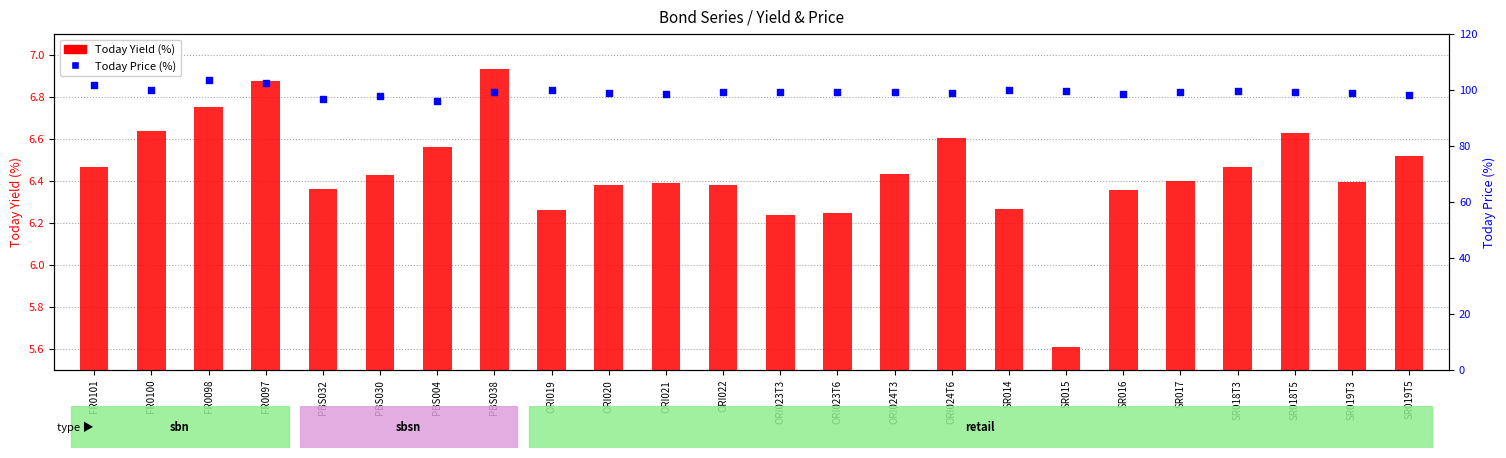

What are all the series names shown in the legend?

Today Yield (%), Today Price (%)